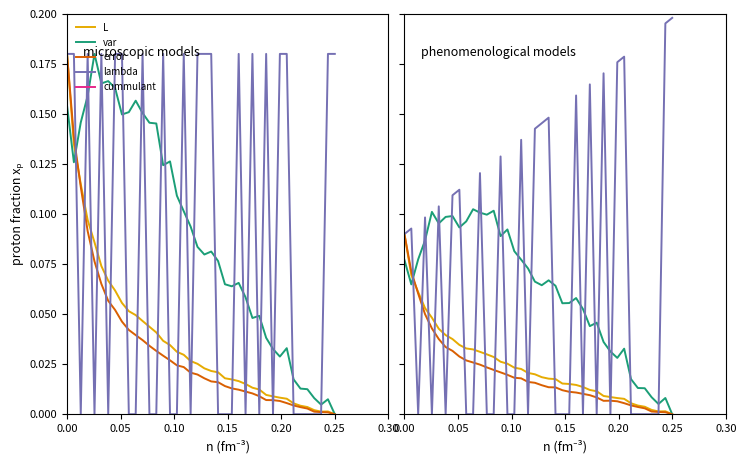

How many intersections are there between L and lambda?

24